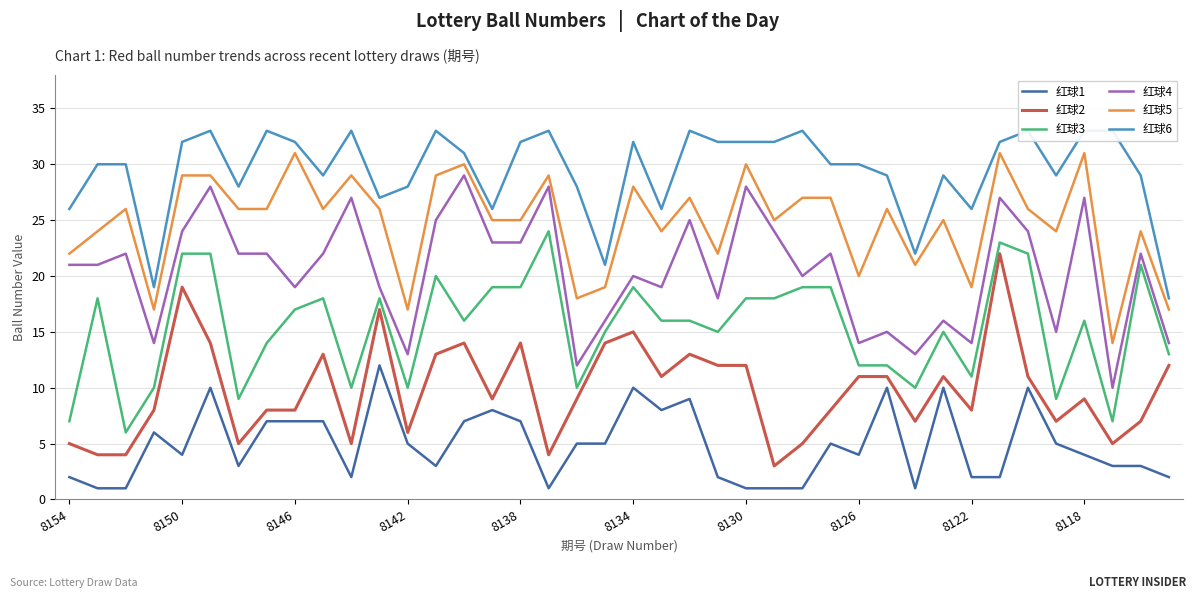

Reading left to right, what are all the values shown in this chart?

红球1: 2	1	1	6	4	10	3	7	7	7	2	12	5	3	7	8	7	1	5	5	10	8	9	2	1	1	1	5	4	10	1	10	2	2	10	5	4	3	3	2
红球2: 5	4	4	8	19	14	5	8	8	13	5	17	6	13	14	9	14	4	9	14	15	11	13	12	12	3	5	8	11	11	7	11	8	22	11	7	9	5	7	12
红球3: 7	18	6	10	22	22	9	14	17	18	10	18	10	20	16	19	19	24	10	15	19	16	16	15	18	18	19	19	12	12	10	15	11	23	22	9	16	7	21	13
红球4: 21	21	22	14	24	28	22	22	19	22	27	19	13	25	29	23	23	28	12	16	20	19	25	18	28	24	20	22	14	15	13	16	14	27	24	15	27	10	22	14
红球5: 22	24	26	17	29	29	26	26	31	26	29	26	17	29	30	25	25	29	18	19	28	24	27	22	30	25	27	27	20	26	21	25	19	31	26	24	31	14	24	17
红球6: 26	30	30	19	32	33	28	33	32	29	33	27	28	33	31	26	32	33	28	21	32	26	33	32	32	32	33	30	30	29	22	29	26	32	33	29	33	33	29	18